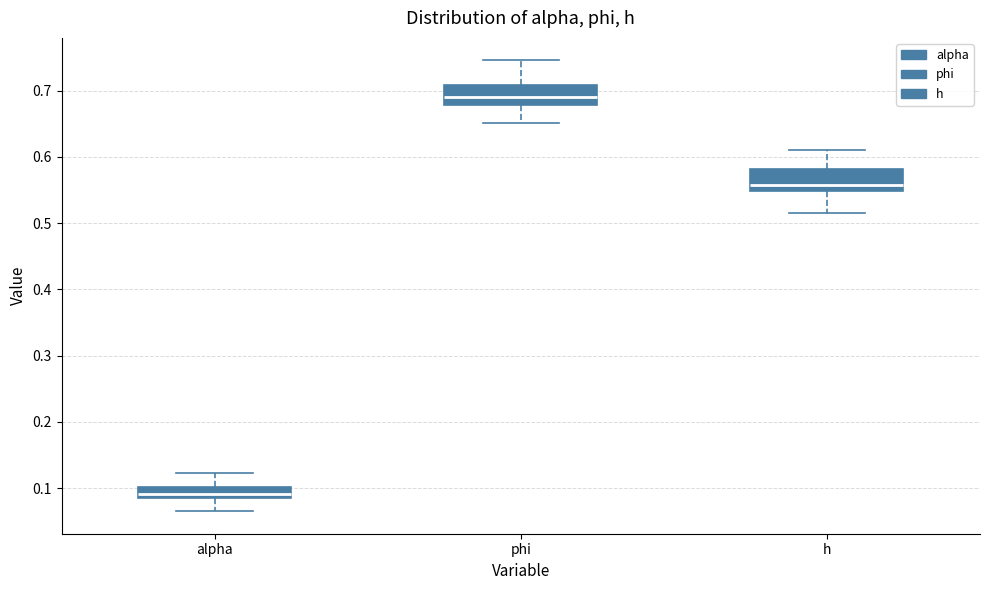

Reading left to right, transcribe this box plot: for each box, give where its median line is, the range the box spans, and where its two whiskers end, as read against the y-axis. The values are not printed on the chart, so give them approximately, as read against the axis.

alpha: median 0.09, box 0.08 to 0.10, whiskers 0.07 to 0.12
phi: median 0.69, box 0.68 to 0.71, whiskers 0.65 to 0.75
h: median 0.56, box 0.55 to 0.58, whiskers 0.52 to 0.61